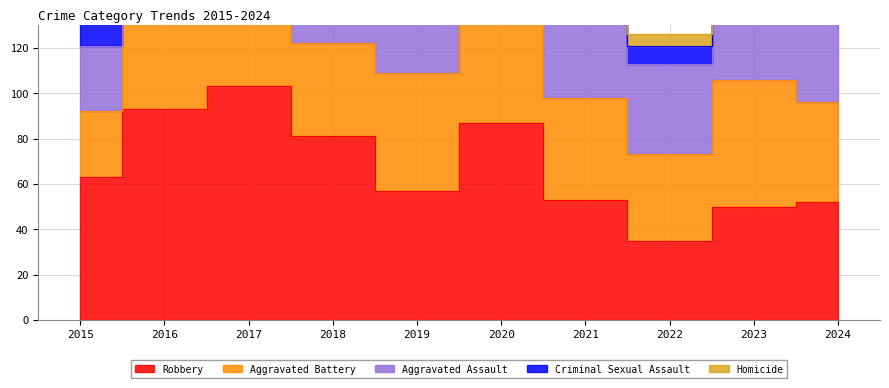

What is the difference between the Aggravated Battery values at 2015 and 2018?

12